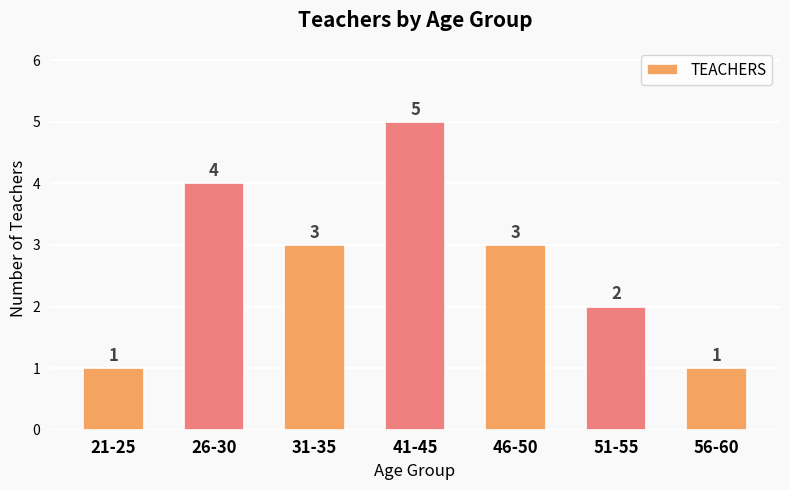

What is the sum of all values?

19